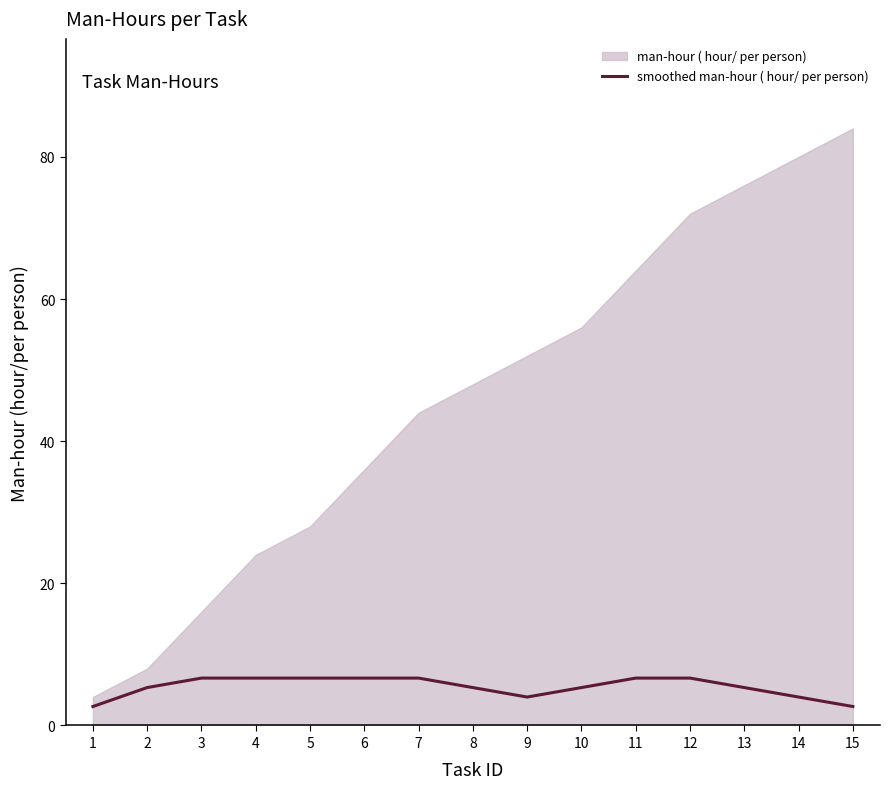

True or false: smoothed man-hour ( hour/ per person) has a value of 5.3 at 2.

True